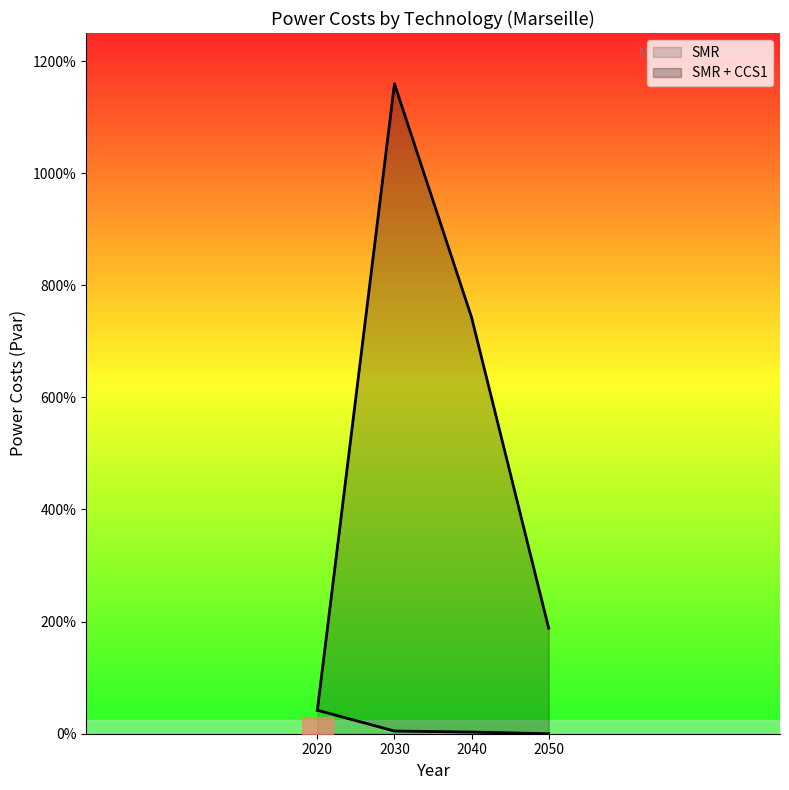

True or false: SMR + CCS1 and SMR intersect in this chart.

False